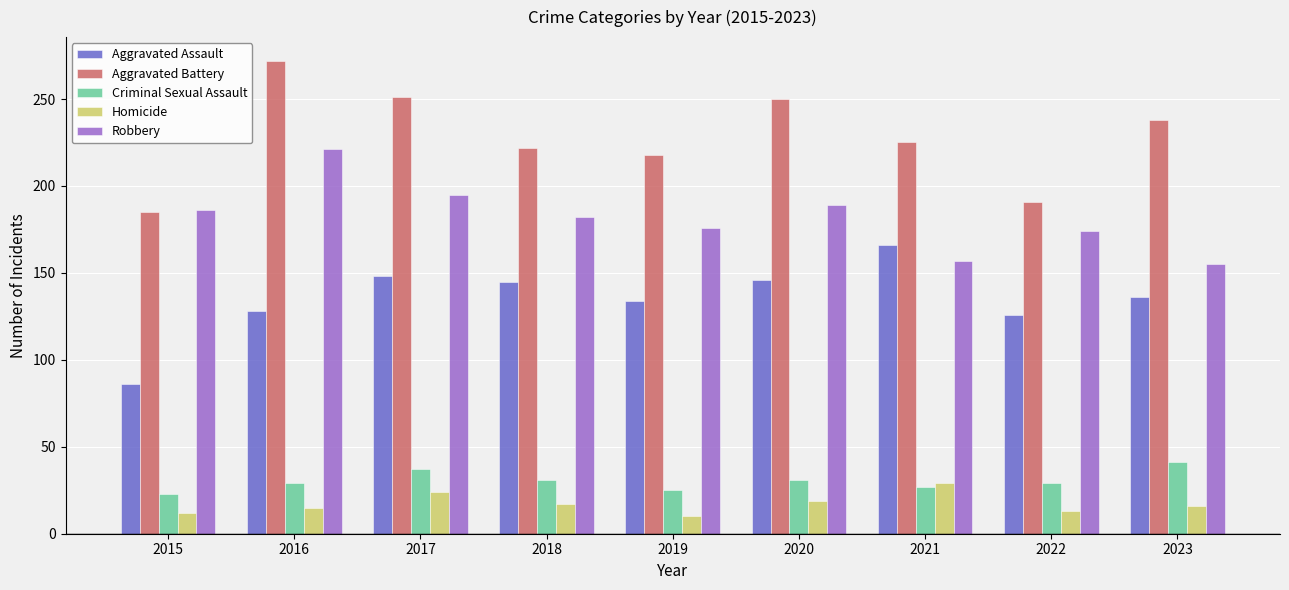

What is the difference between the maximum and minimum values in the Aggravated Battery series?

87